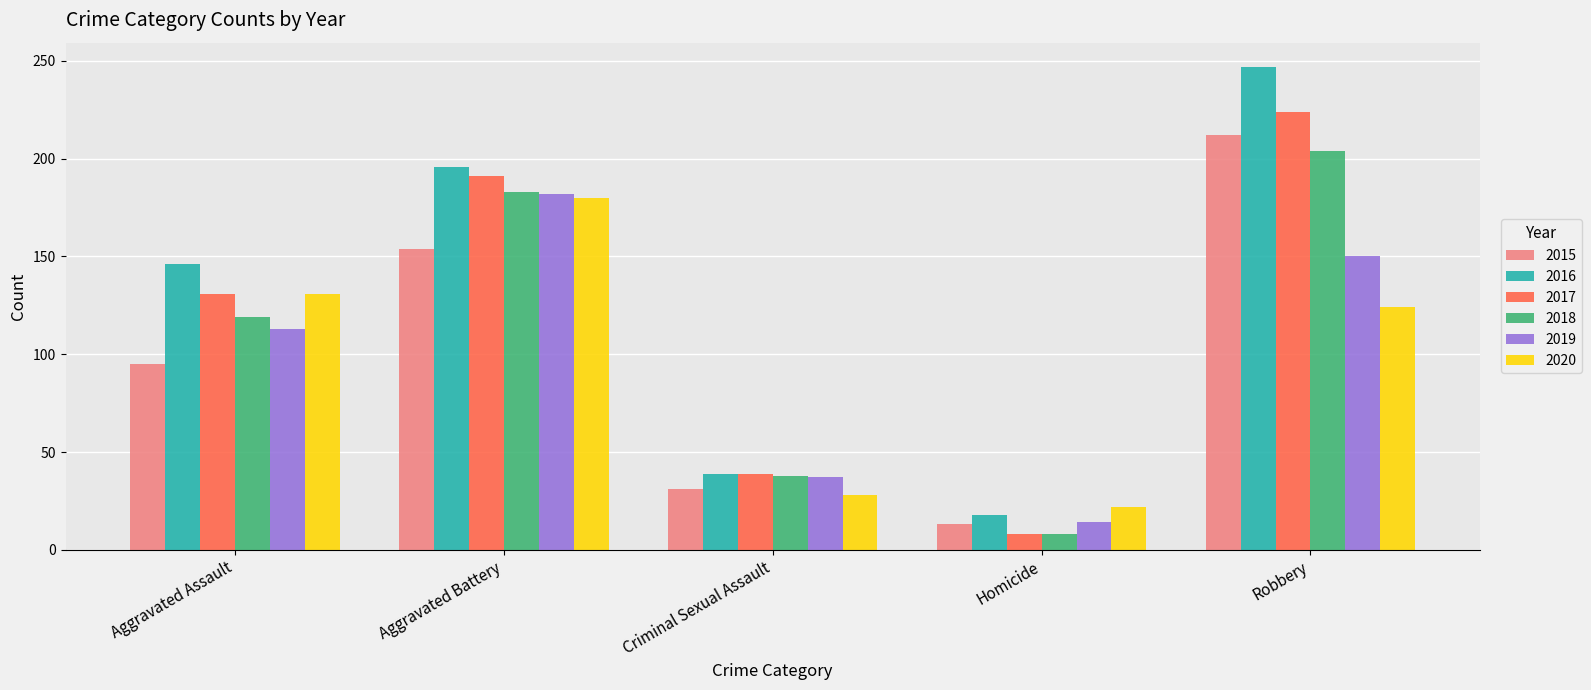

What are all the series names shown in the legend?

2015, 2016, 2017, 2018, 2019, 2020